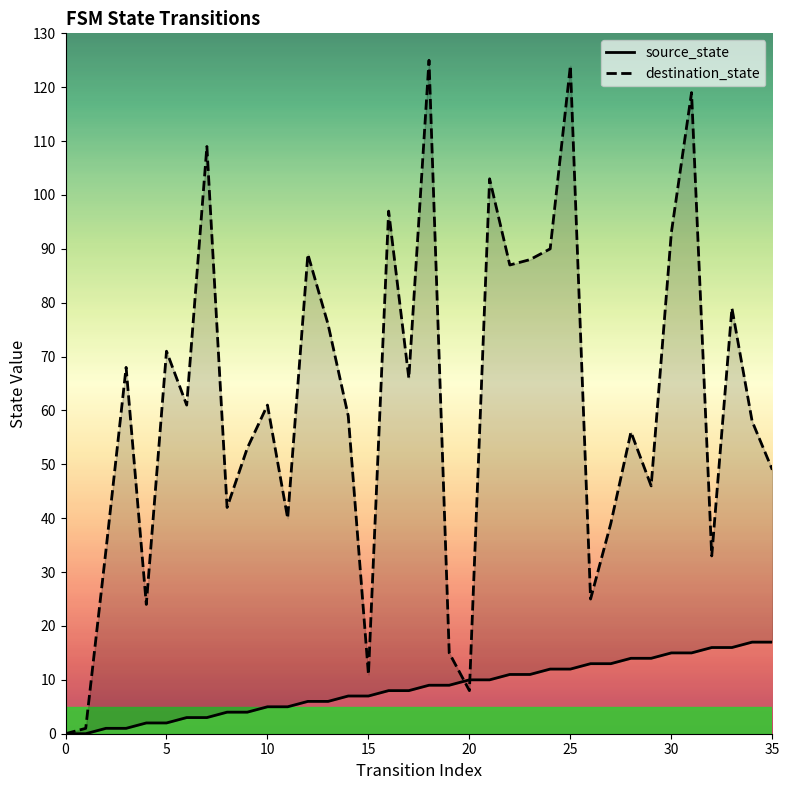

Which series has the largest total across all categories?

destination_state